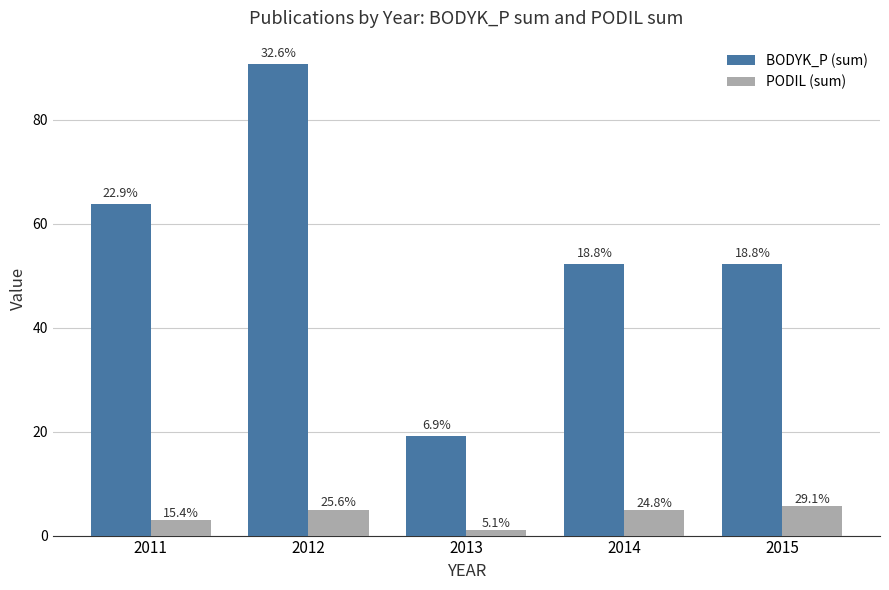

At which label does PODIL (sum) reach its minimum?

2013